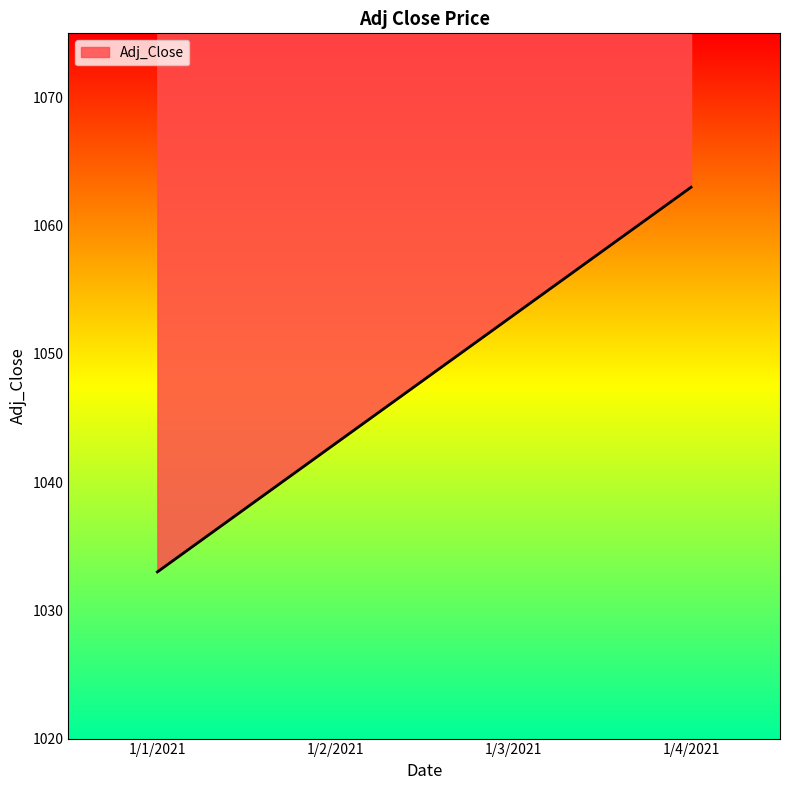

Which label corresponds to the smallest value in the chart?

1/1/2021